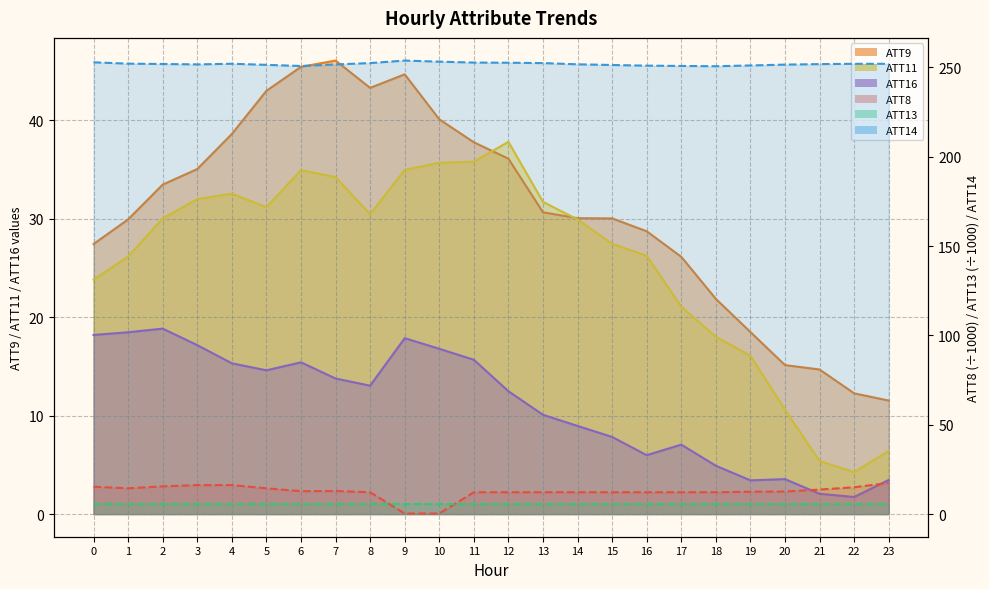

True or false: ATT13 and ATT8 cross at least once.

True